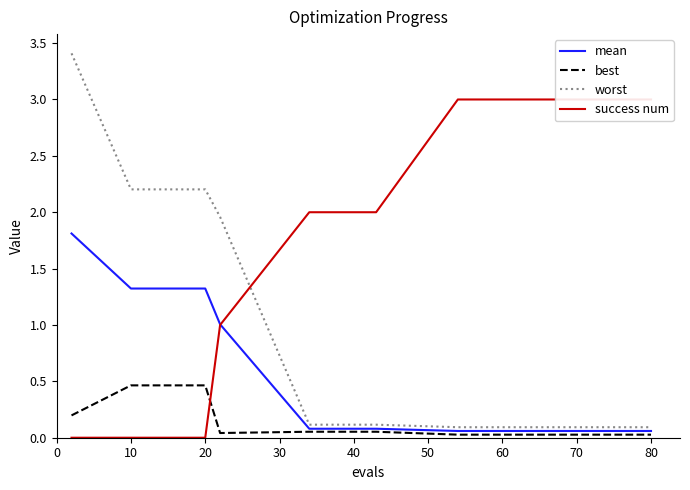

What is the highest value of the worst series?

3.4